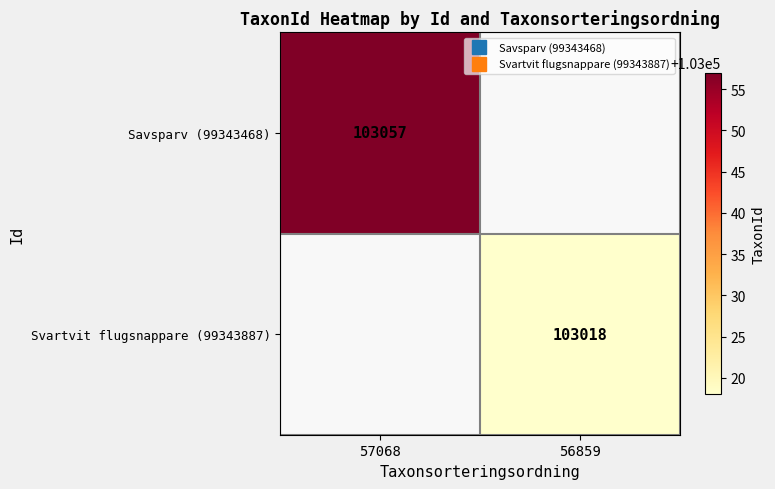

The Savsparv (99343468) series shows 170674.9 at 57068. True or false?

False